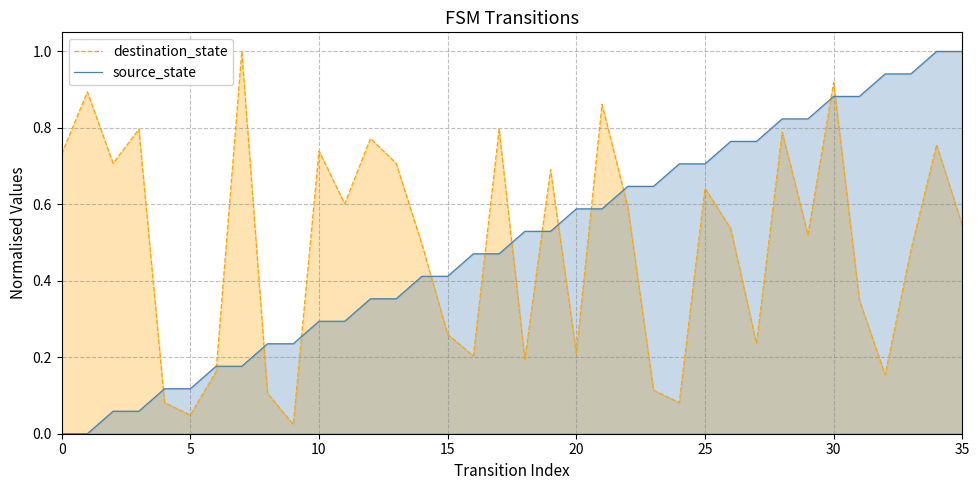

What is the average value of the source_state series?

0.5